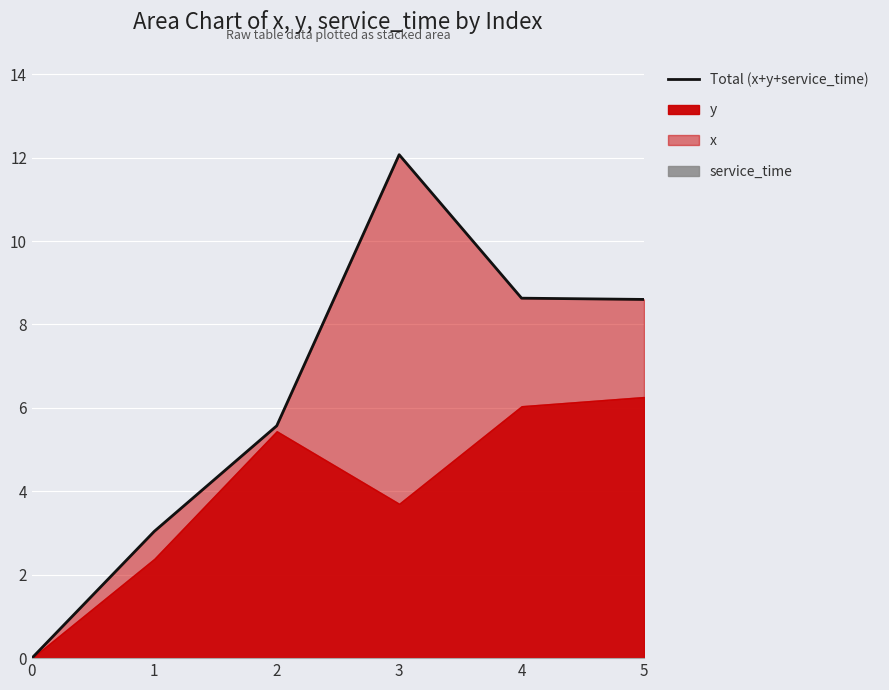

How many data points are above 8?

3